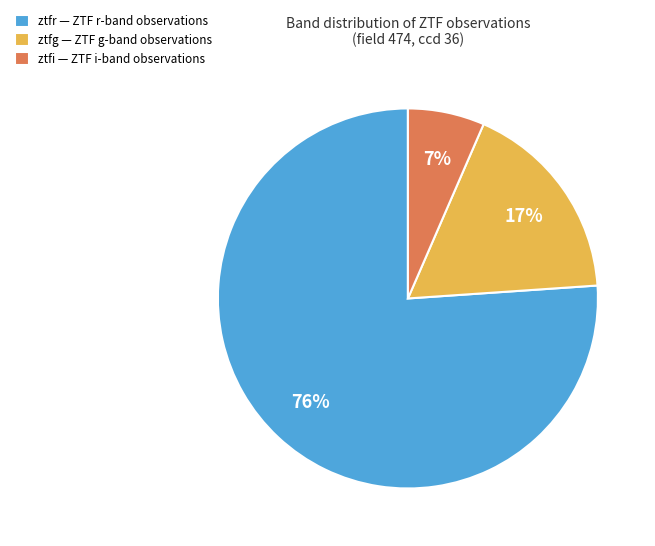

How many segments does this pie chart have?

3